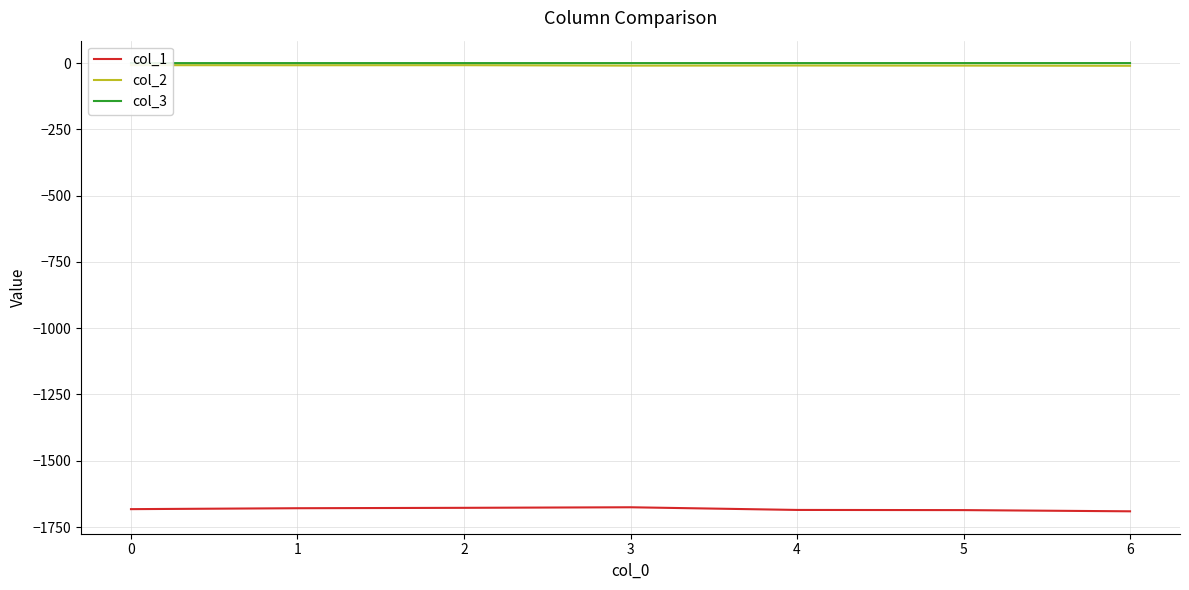

Reading left to right, extract all data points from this chart.

col_1: 0=-1682.4	1=-1678.9	2=-1677.4	3=-1675.3	4=-1685.4	5=-1686.1	6=-1690.6
col_2: 0=-7.9	1=-8.3	2=-8.0	3=-9.7	4=-9.2	5=-9.6	6=-10.2
col_3: 0=-0.2	1=-0.1	2=-0.1	3=-0.1	4=-0.1	5=-0.0	6=-0.0